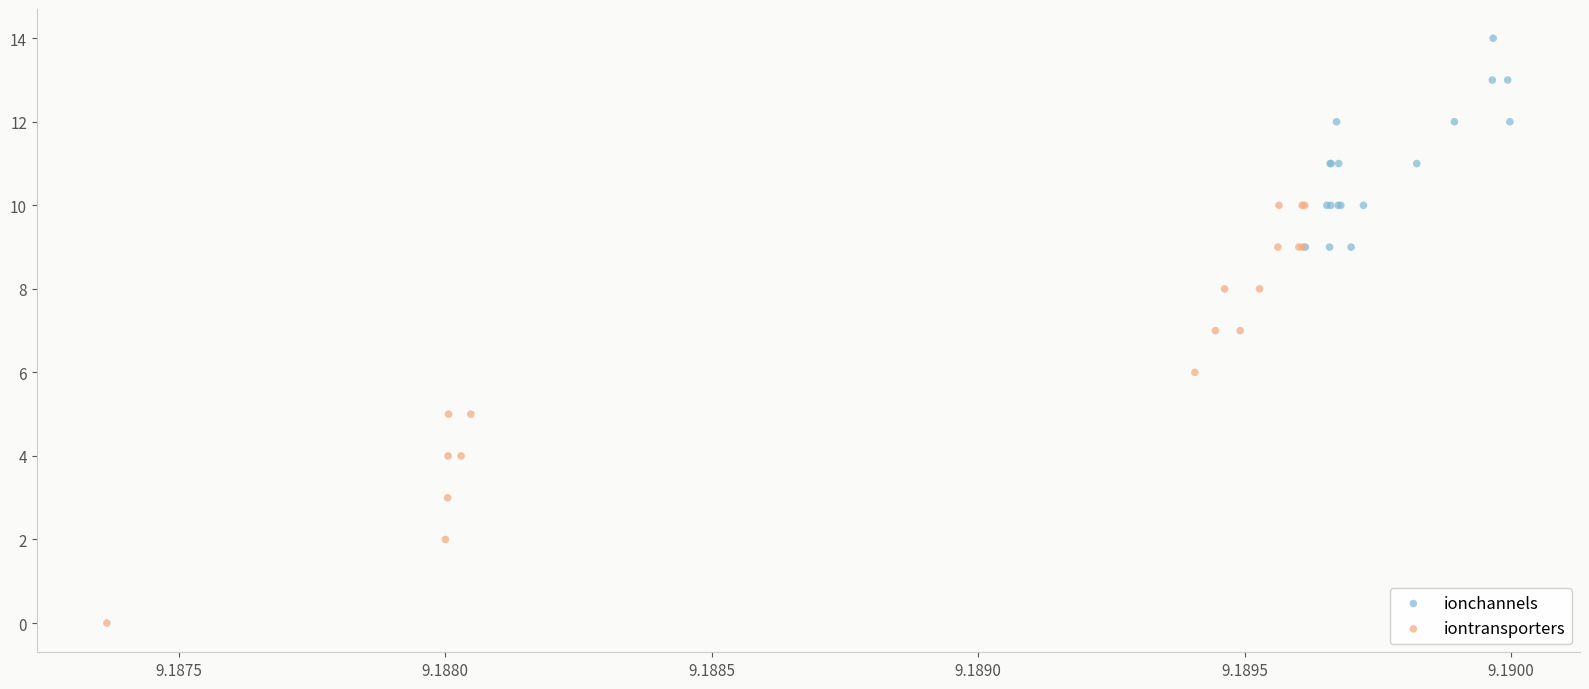

Which series has the largest Y range (max minus min)?

iontransporters